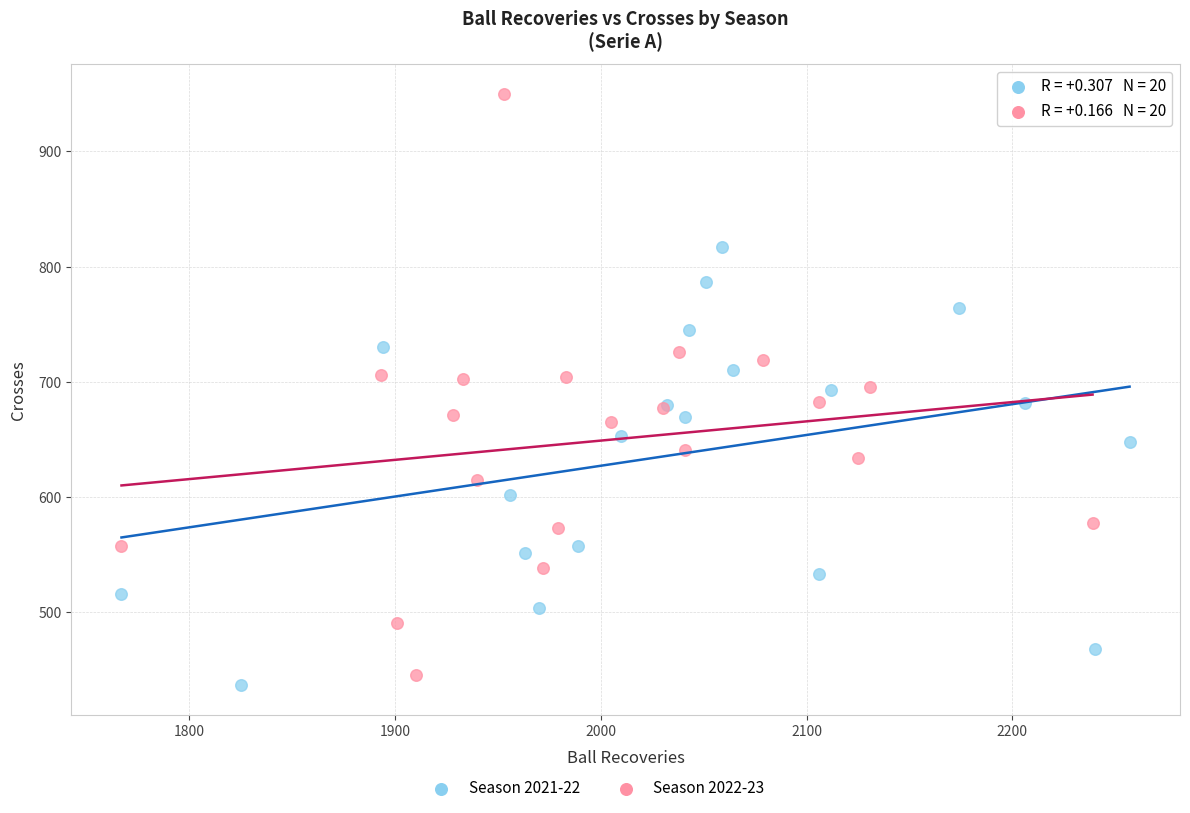

Which series reaches the maximum Y coordinate?

Season 2022-23